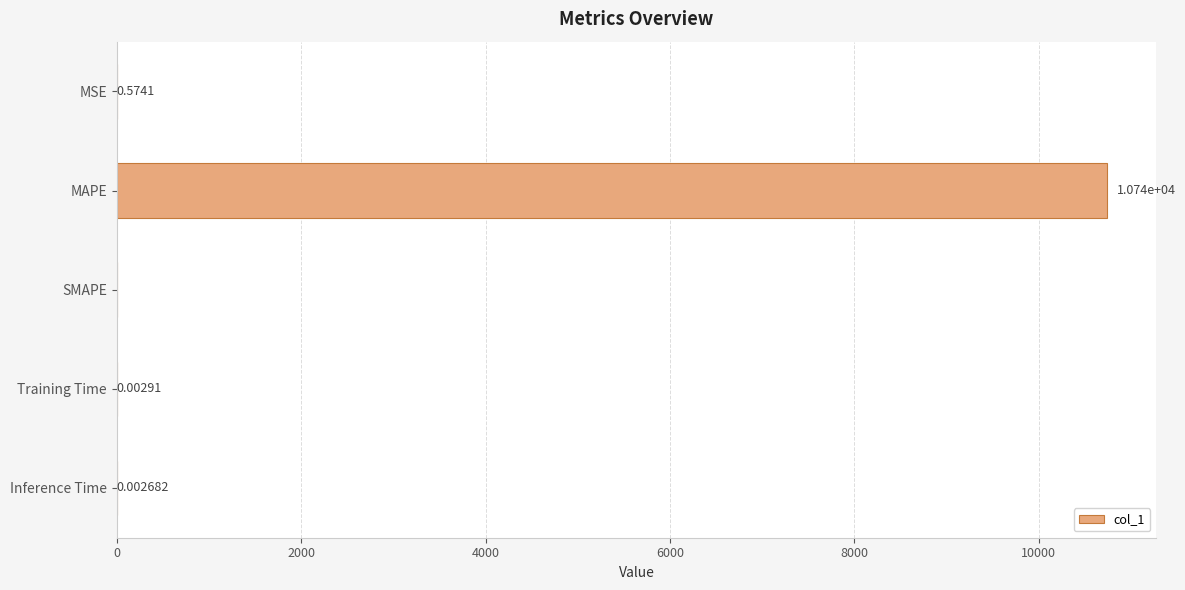

Where is the data nearest to the value 5369?

MSE